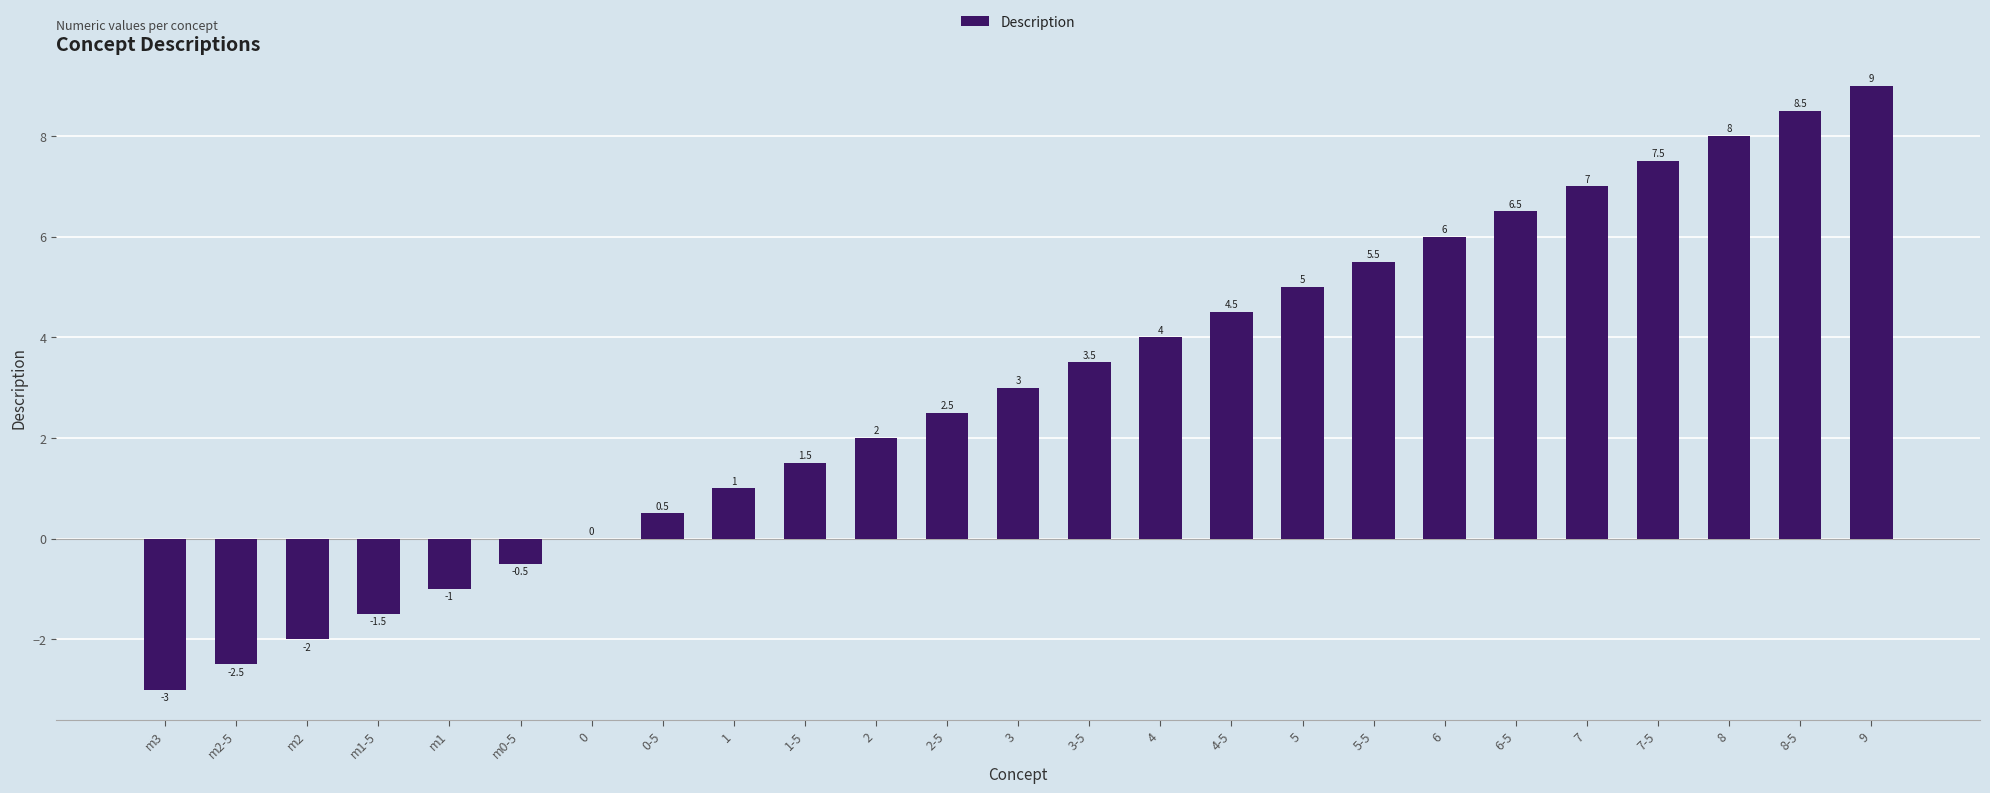

At which label is the value closest to 3?

3